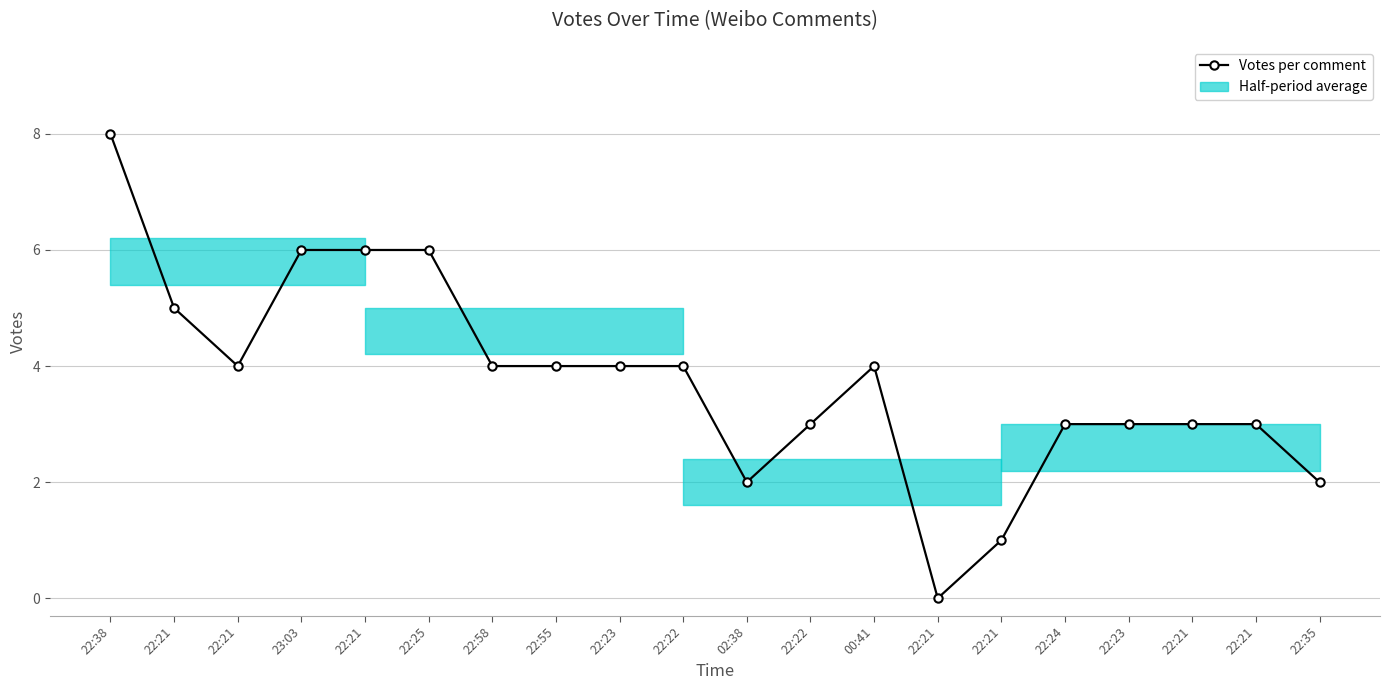

What is the difference between the maximum and minimum values?

8